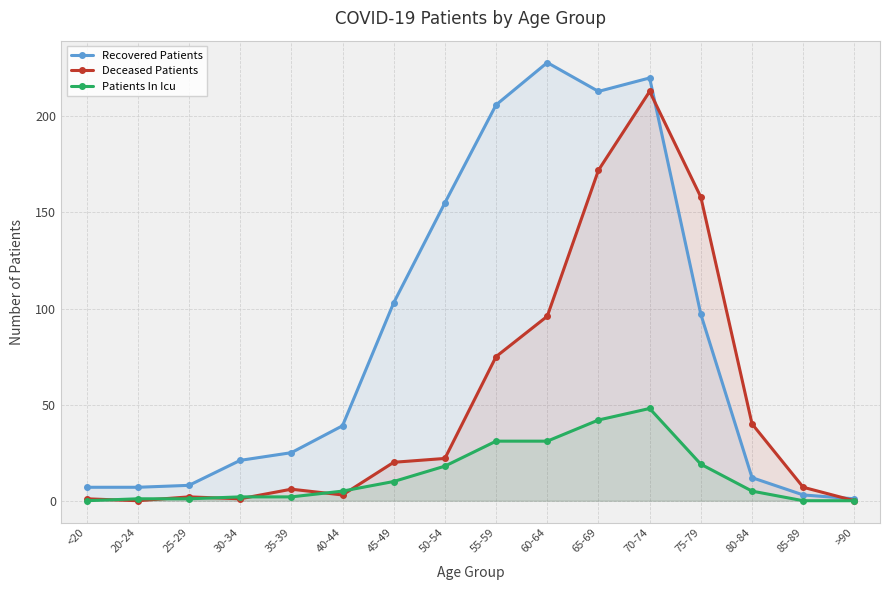

At which category is the sum across all series the highest?

70-74